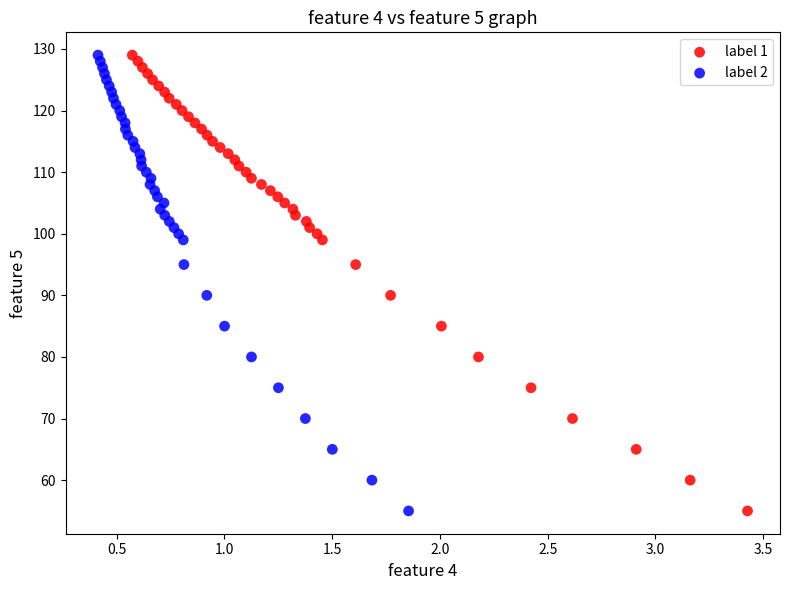

What are all the series names shown in the legend?

label 1, label 2